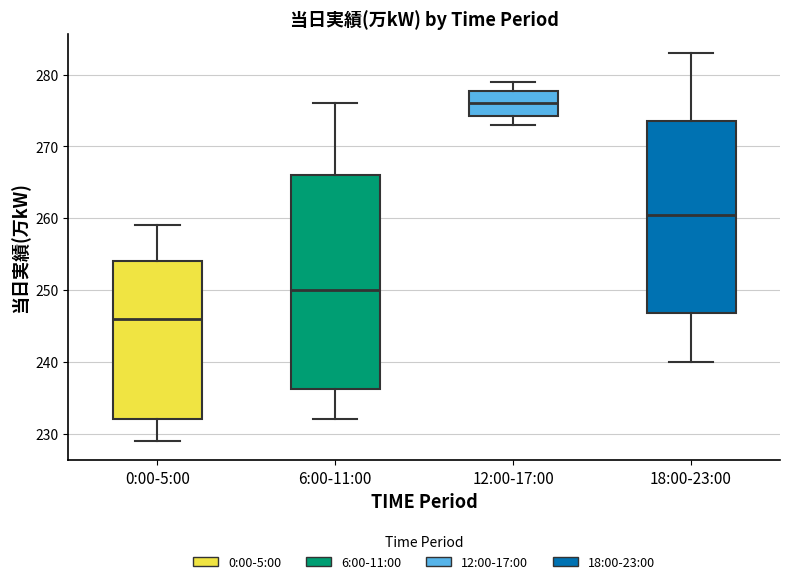

Which box has the lowest median line?

0:00-5:00